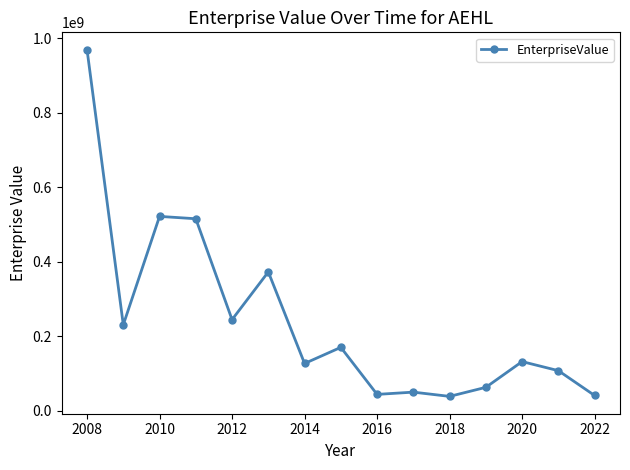

True or false: the data has more than 1 interior local peaks.

True